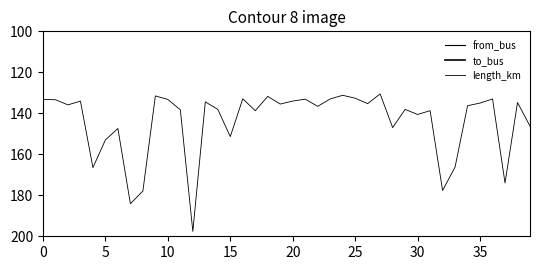

What is the value of the from_bus point at the 15th from the left?

10.0